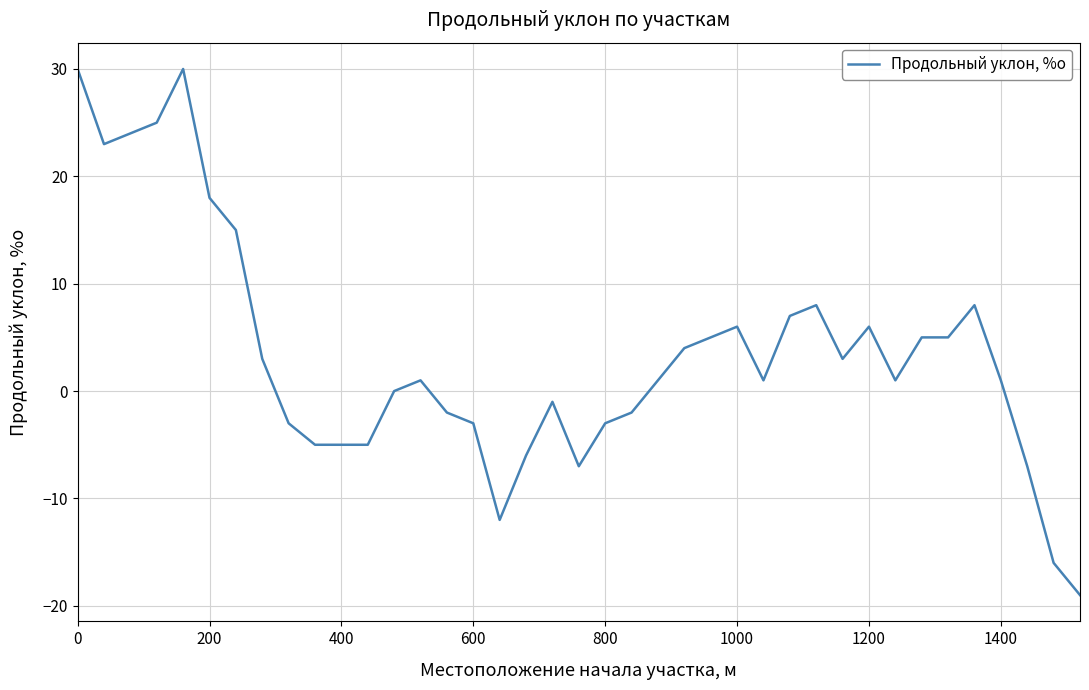

Does the chart display data point markers on the line(s)?

No